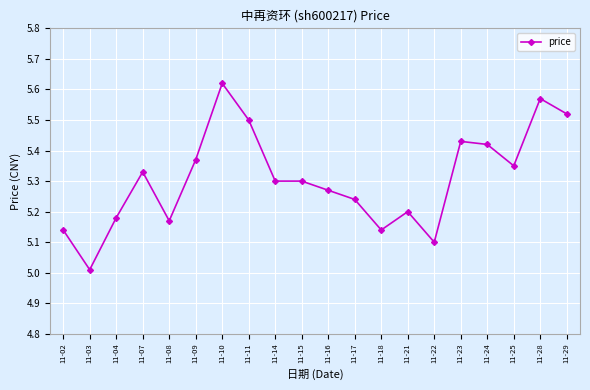

How many lines are shown in the chart?

1